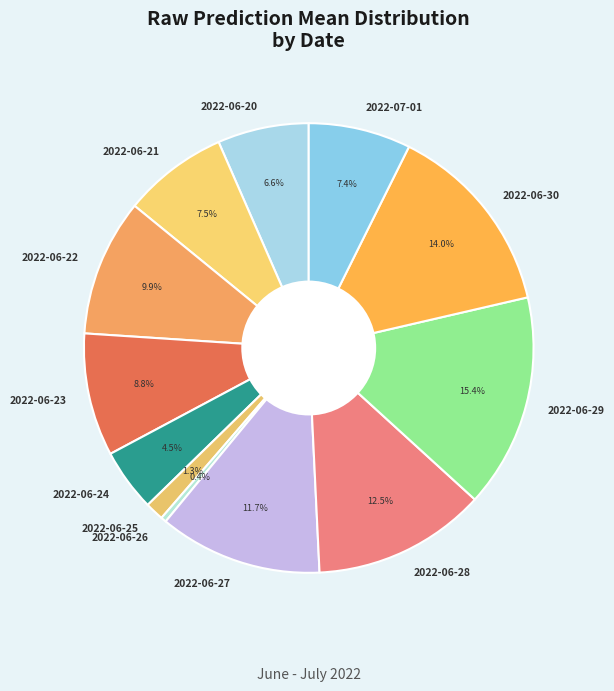

Is there a majority slice in this chart?

No